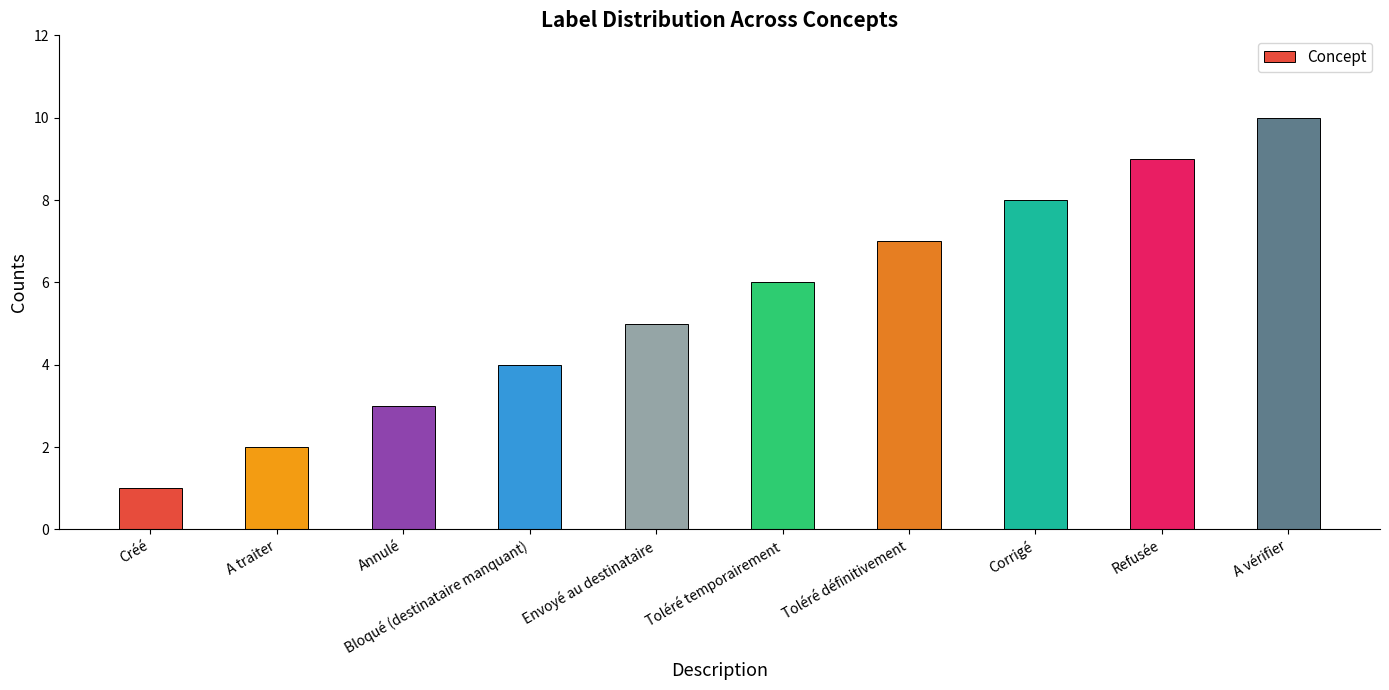

What is the smallest value displayed?

1